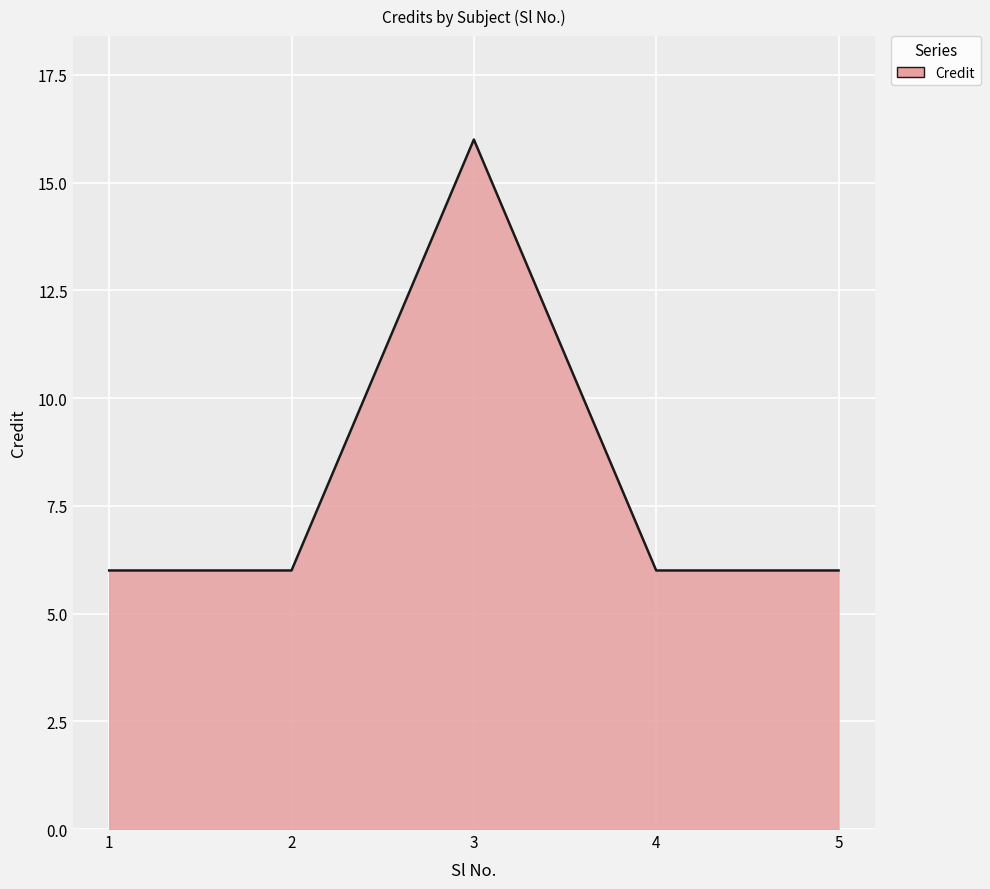

Which category has the highest value across all series?

3